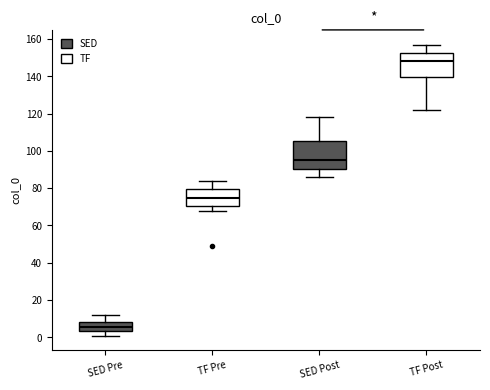

Which box has the lowest median line?

SED Pre